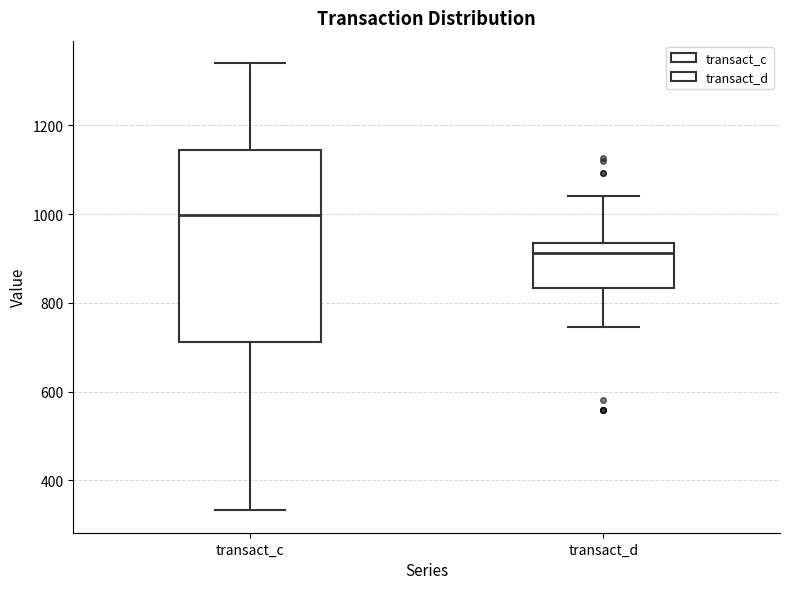

Which box has the highest median line?

transact_c